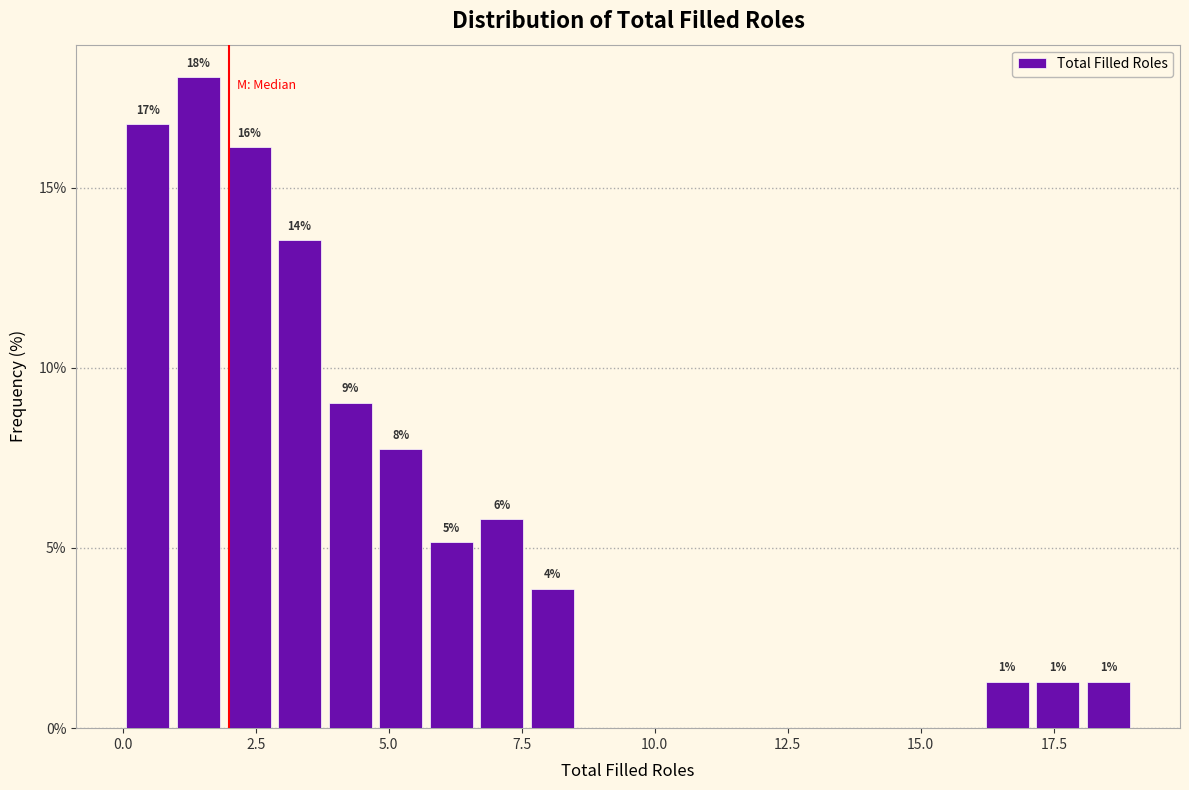

Read against the x-axis, roughly where is the centre of the tallest bar?

1.5